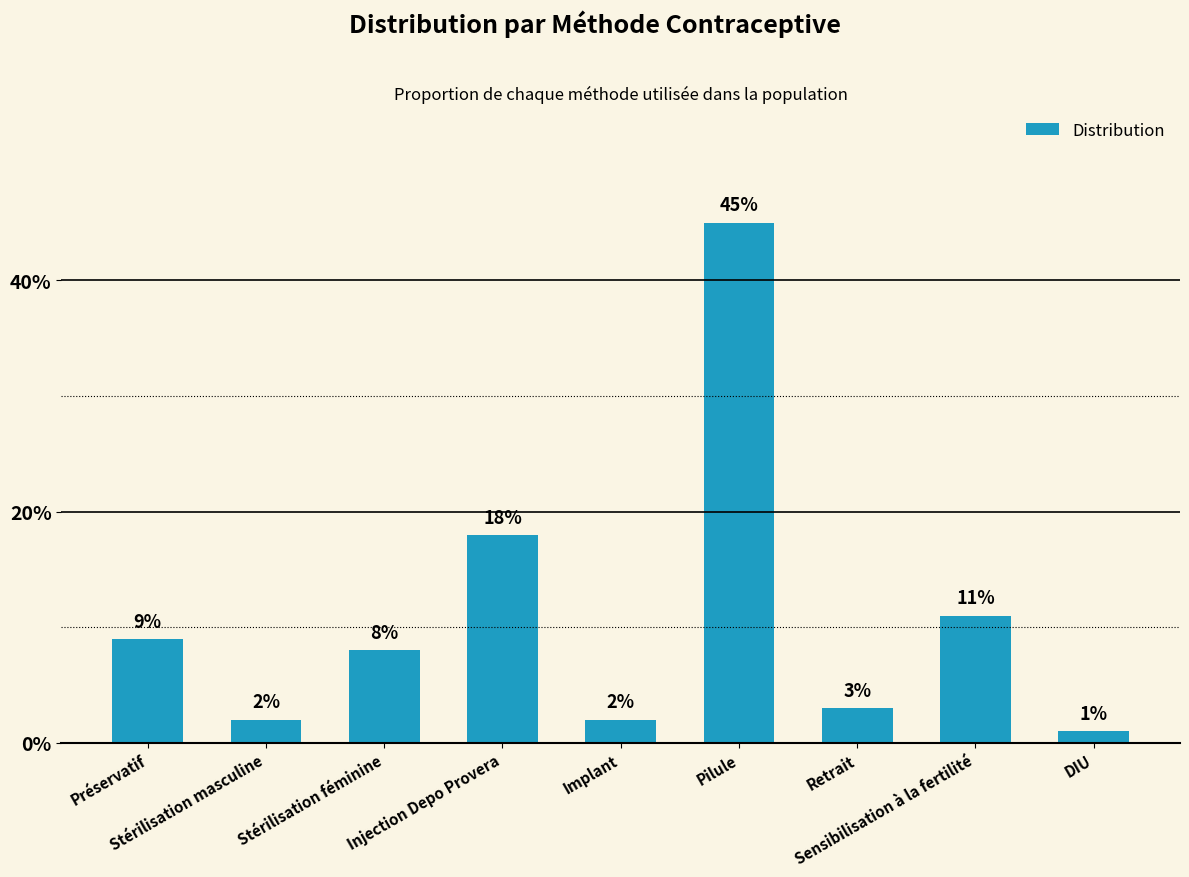

The chart shows a value of 0.0 at Stérilisation masculine. True or false?

False